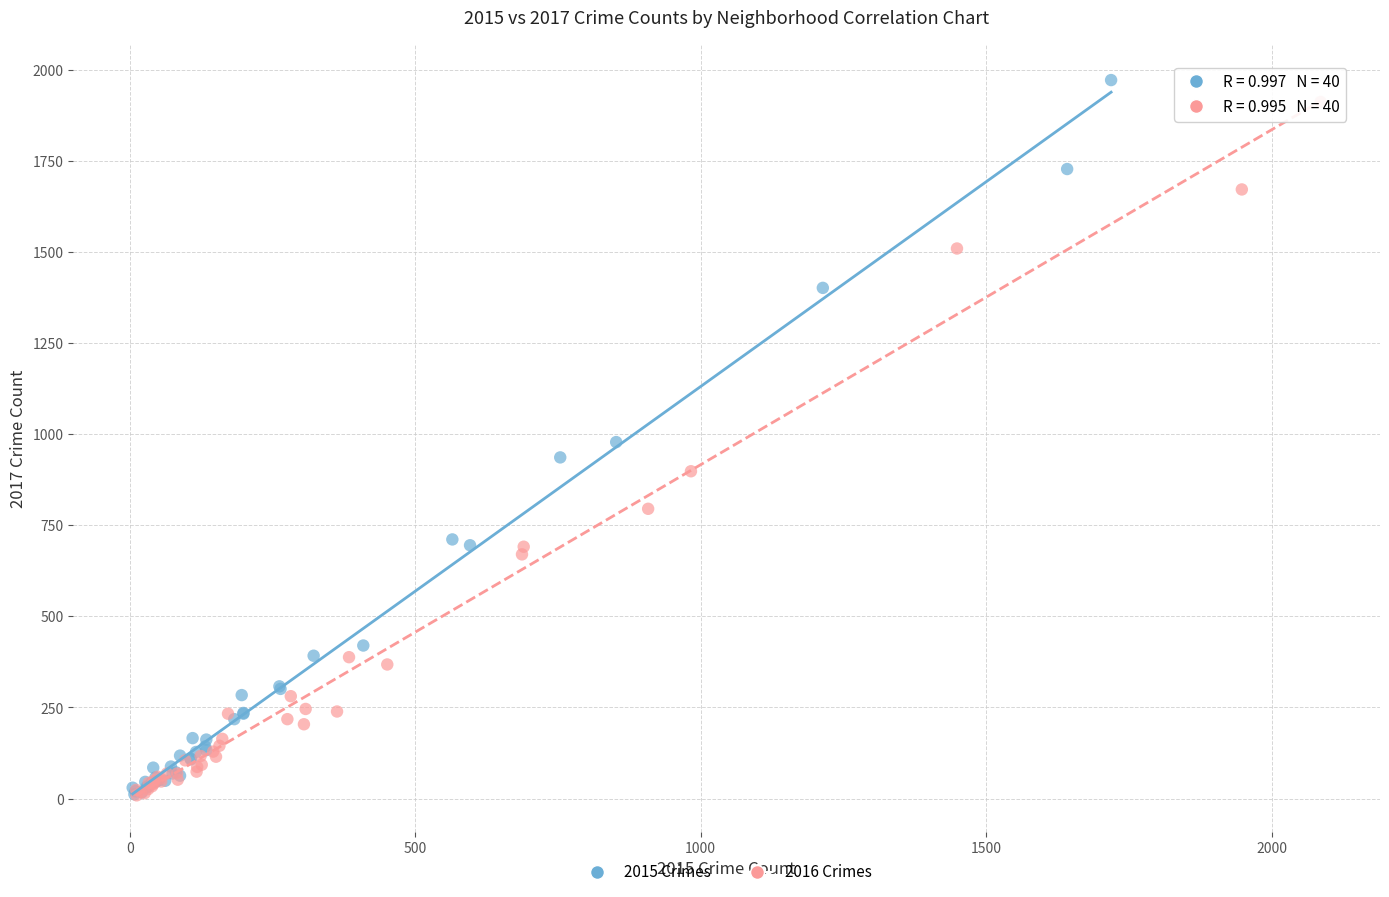

Which series has the largest Y range (max minus min)?

2015 Crimes